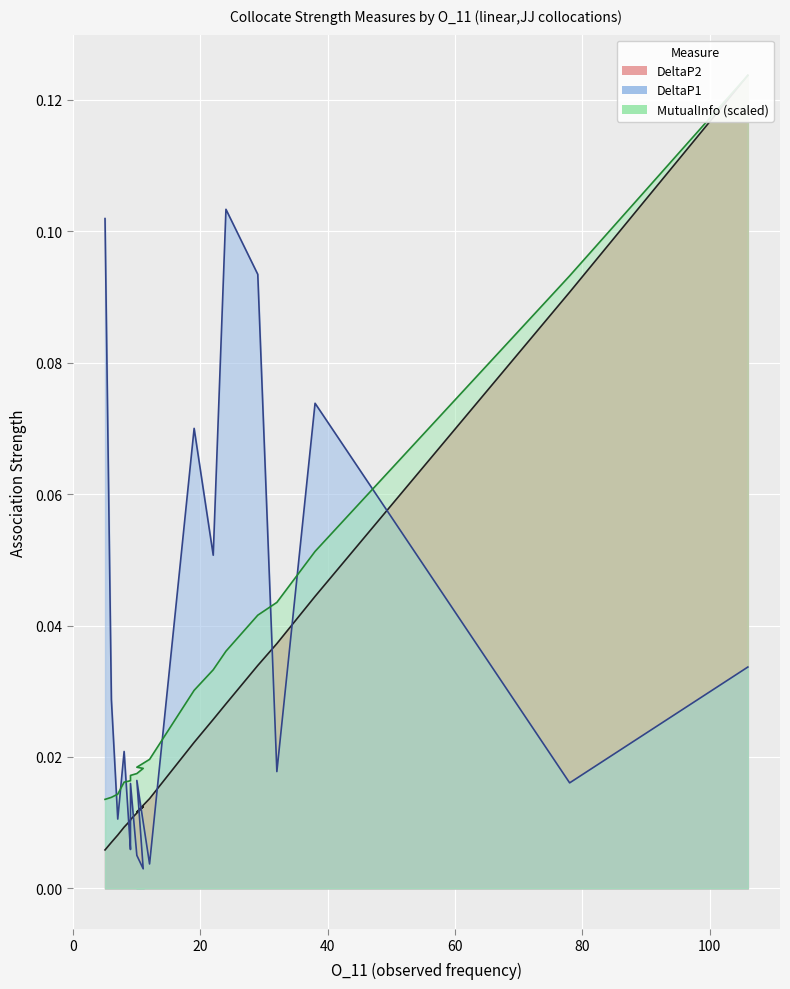

At 12, list the series in order from smallest to largest.

DeltaP1, DeltaP2, MutualInfo